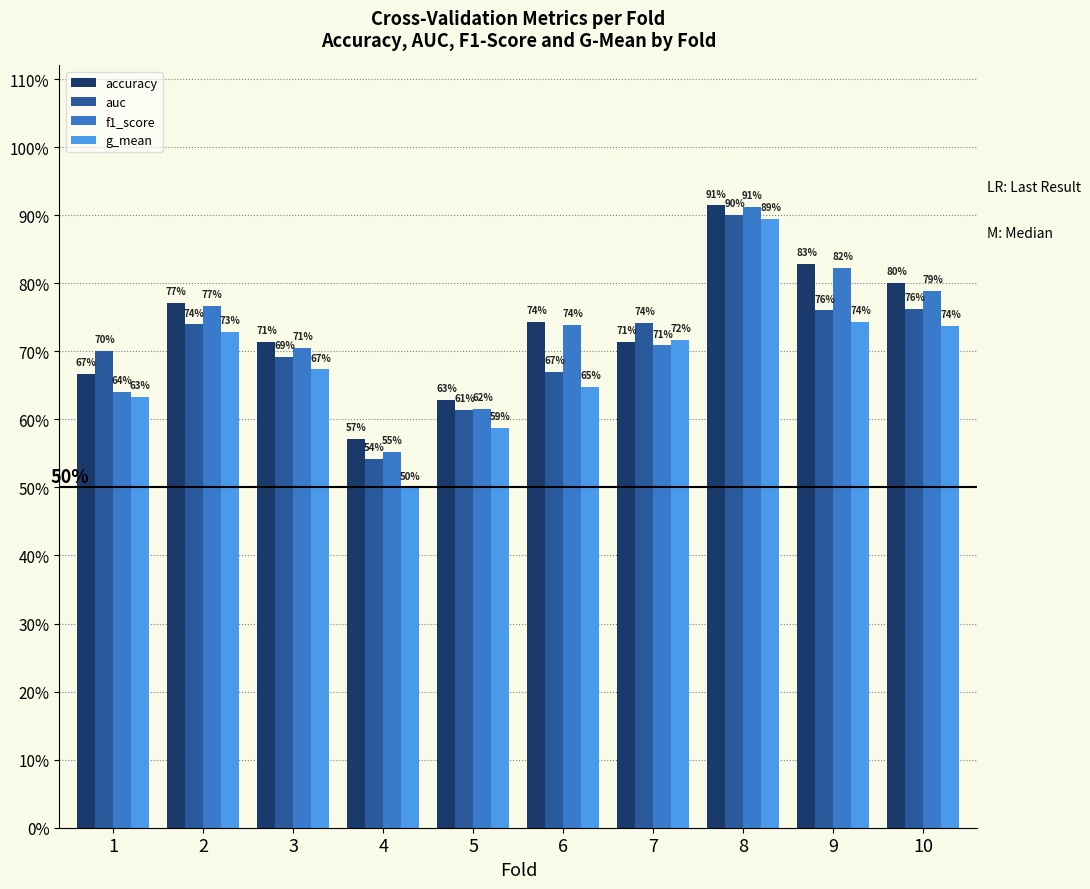

Reading right to left, list all the values displayed in this chart.

accuracy: 10=0.8	9=0.8	8=0.9	7=0.7	6=0.7	5=0.6	4=0.6	3=0.7	2=0.8	1=0.7
auc: 10=0.8	9=0.8	8=0.9	7=0.7	6=0.7	5=0.6	4=0.5	3=0.7	2=0.7	1=0.7
f1_score: 10=0.8	9=0.8	8=0.9	7=0.7	6=0.7	5=0.6	4=0.6	3=0.7	2=0.8	1=0.6
g_mean: 10=0.7	9=0.7	8=0.9	7=0.7	6=0.6	5=0.6	4=0.5	3=0.7	2=0.7	1=0.6